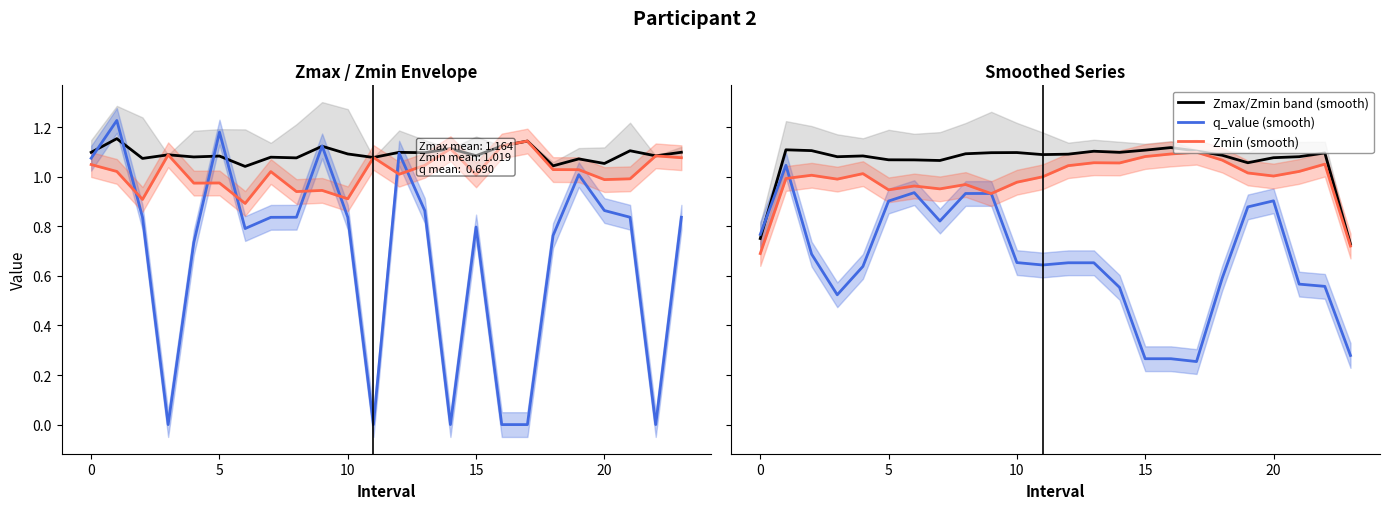

How many data points in Zmin are less than 1?

9